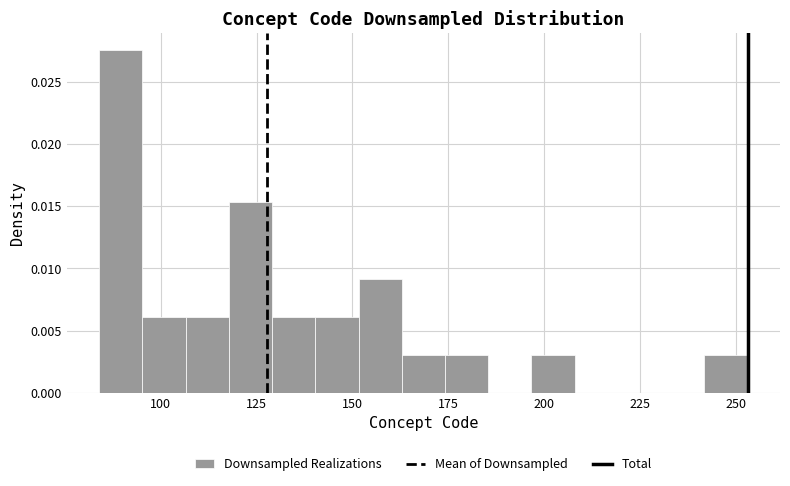

Read against the x-axis, roughly where is the centre of the tallest bar?

90